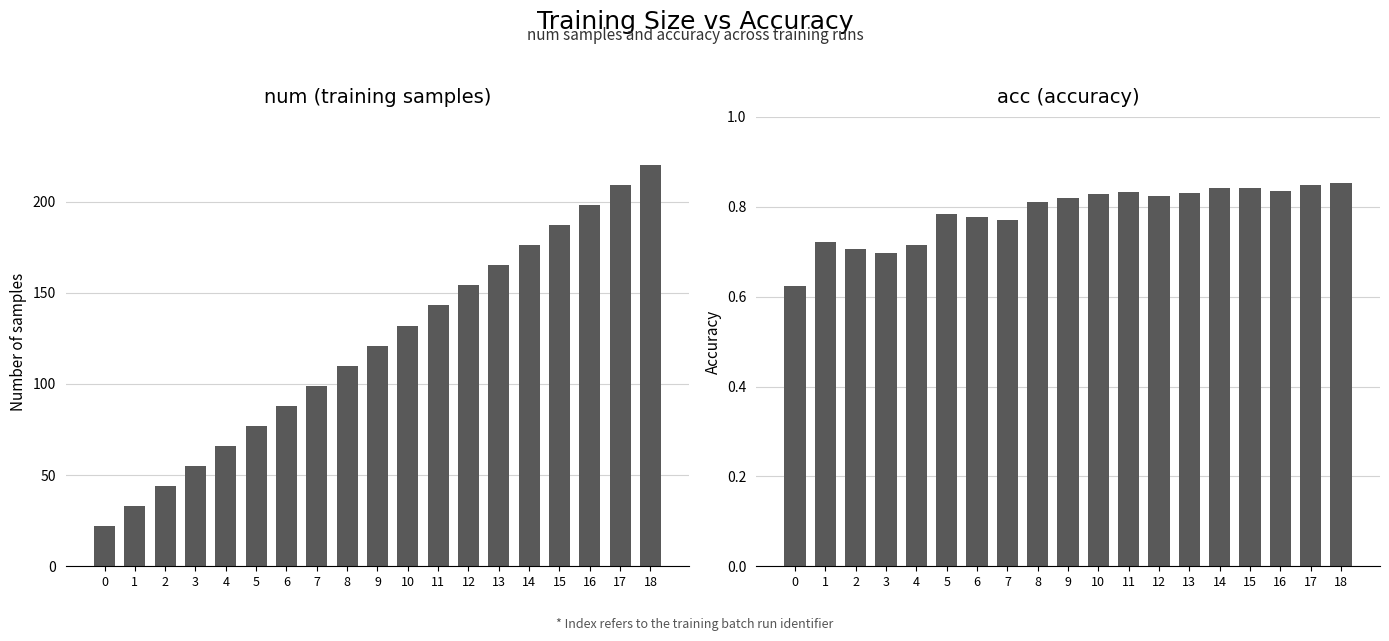

How many distinct data groups are displayed?

2